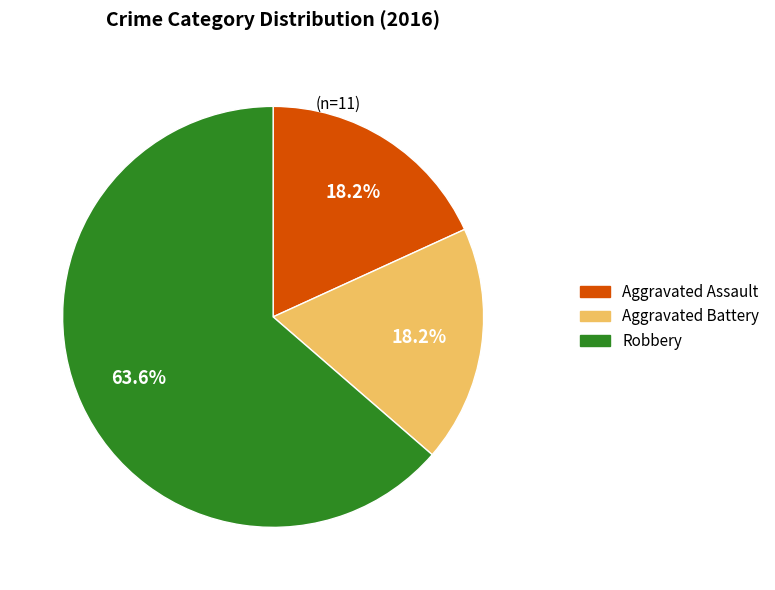

Which category accounts for the majority?

Robbery